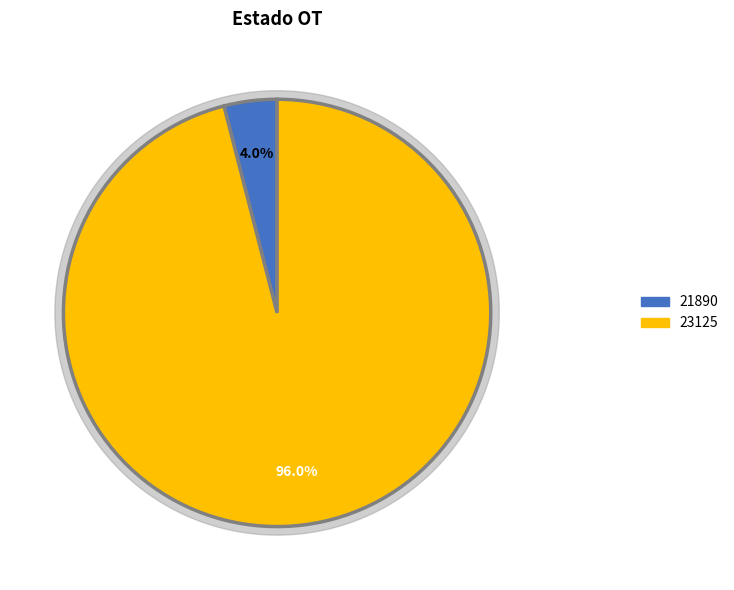

To the nearest percent, what percentage of the pie is 23125?

96%